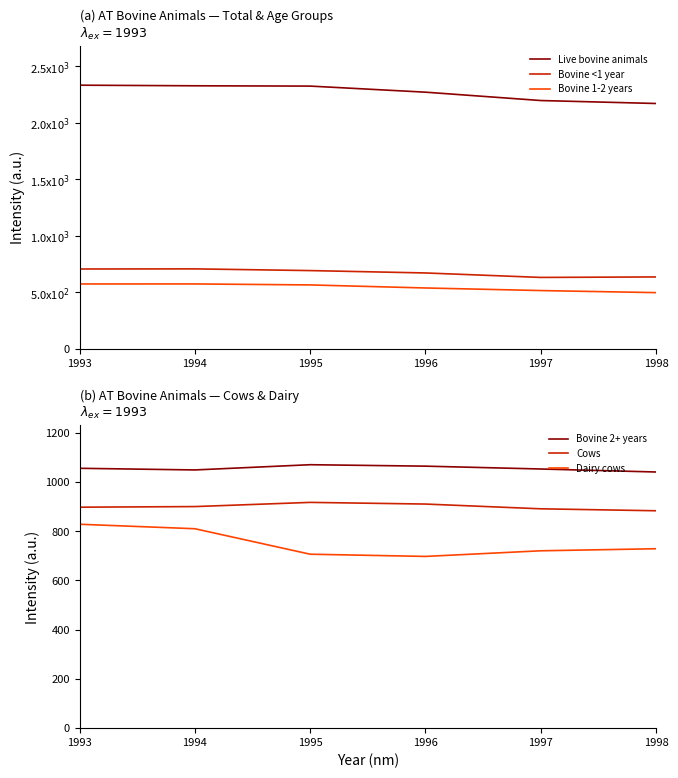

True or false: Live bovine animals and Bovine 1-2 years intersect in this chart.

False